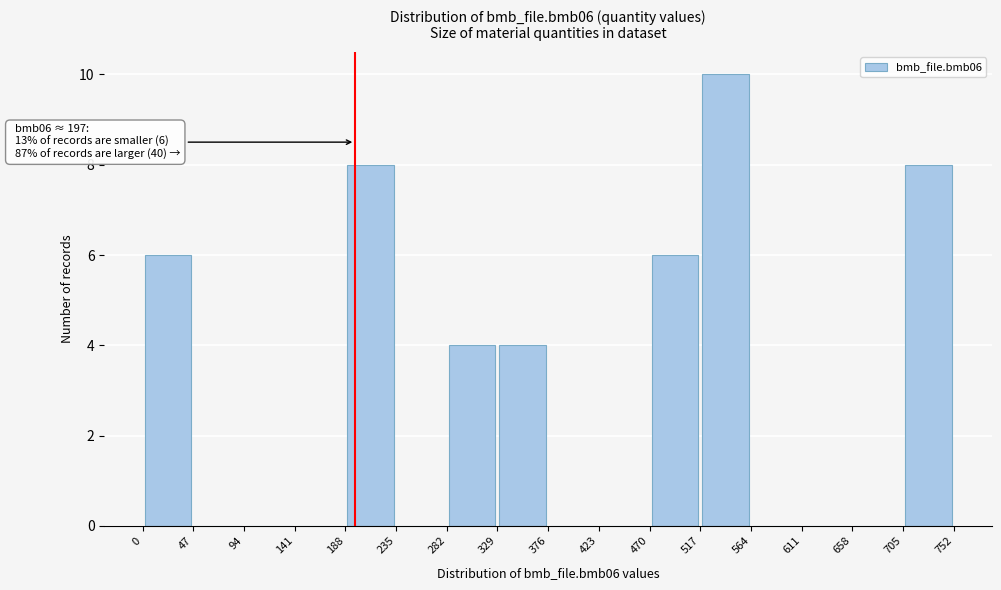

Over which range of the x-axis is the bar tallest?

517 to 564